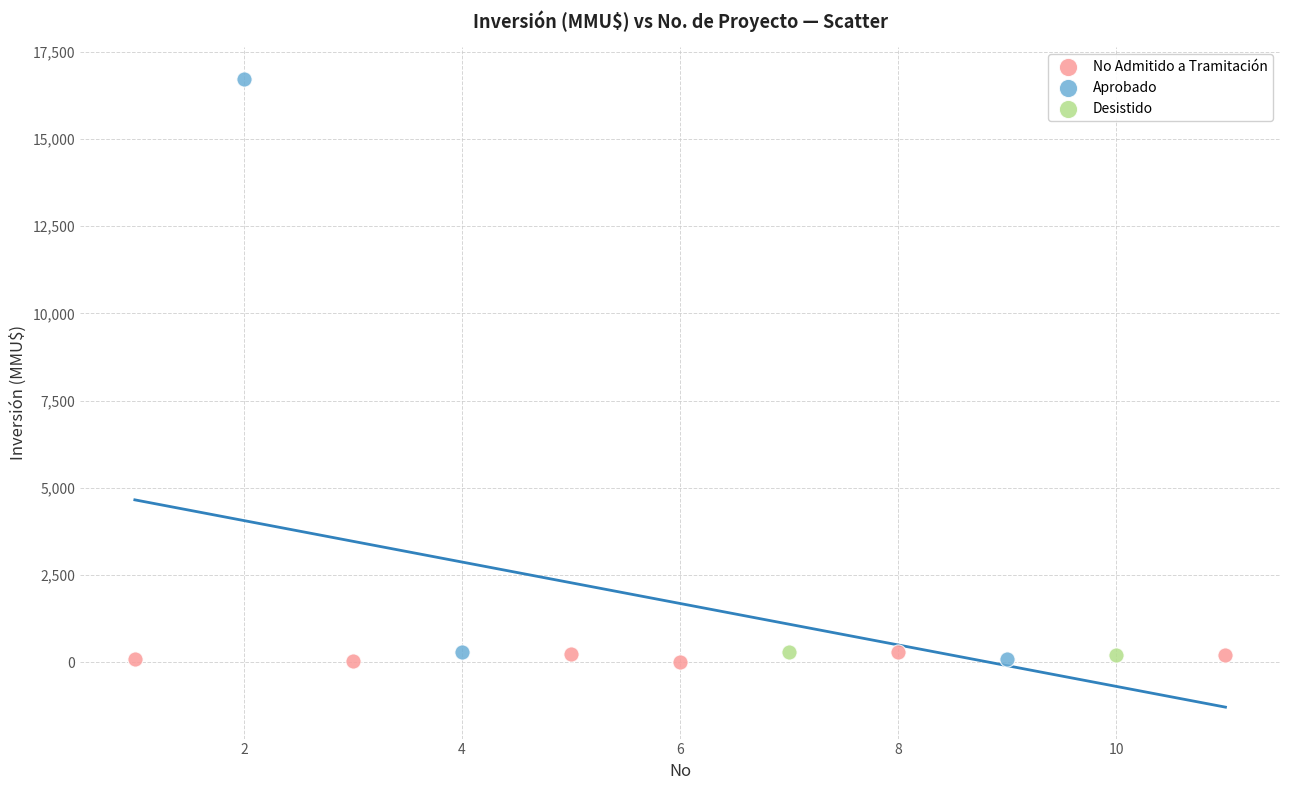

What are all the series names shown in the legend?

No Admitido a Tramitación, Aprobado, Desistido